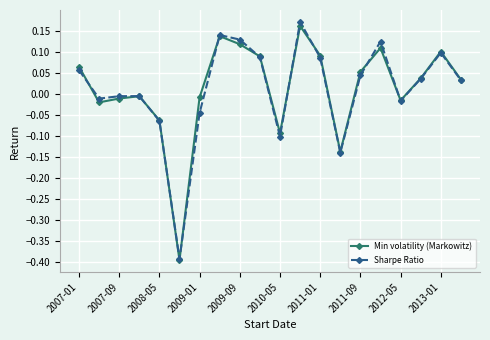

True or false: Sharpe Ratio has more than 2 interior local peaks.

True